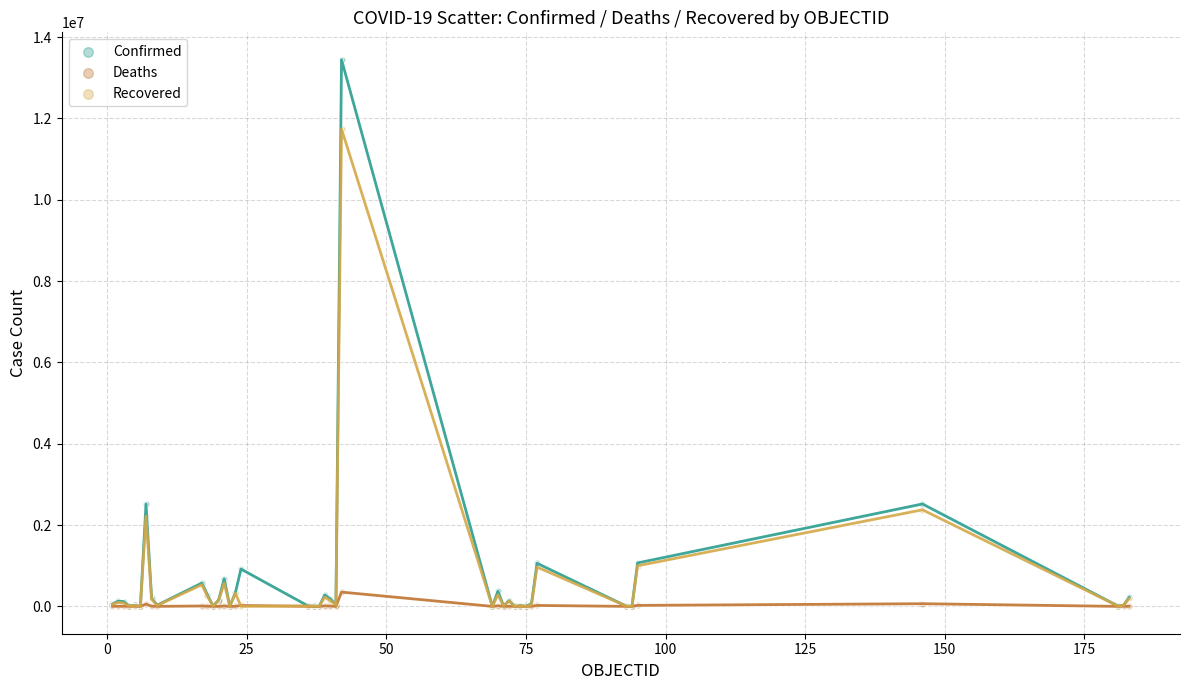

Which series has the widest spread of Y values?

Confirmed